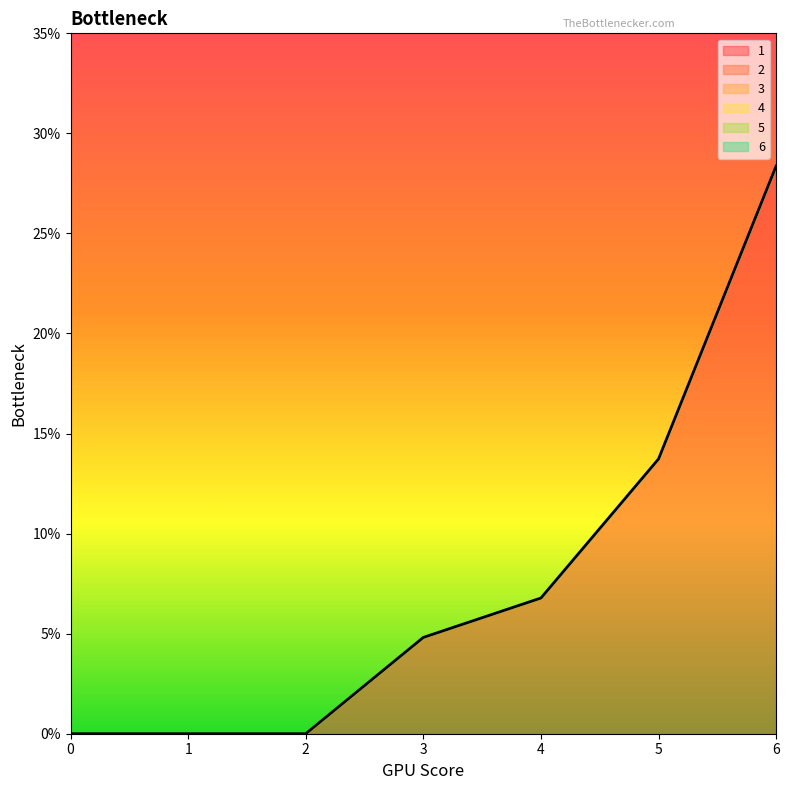

How many lines are shown in the chart?

1